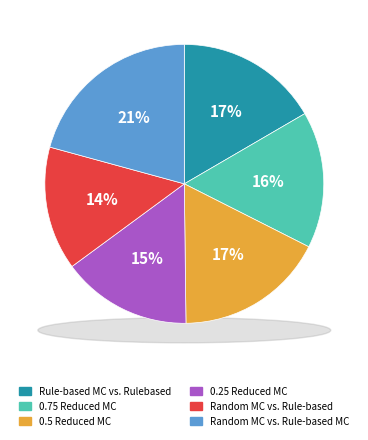

How many segments does this pie chart have?

6